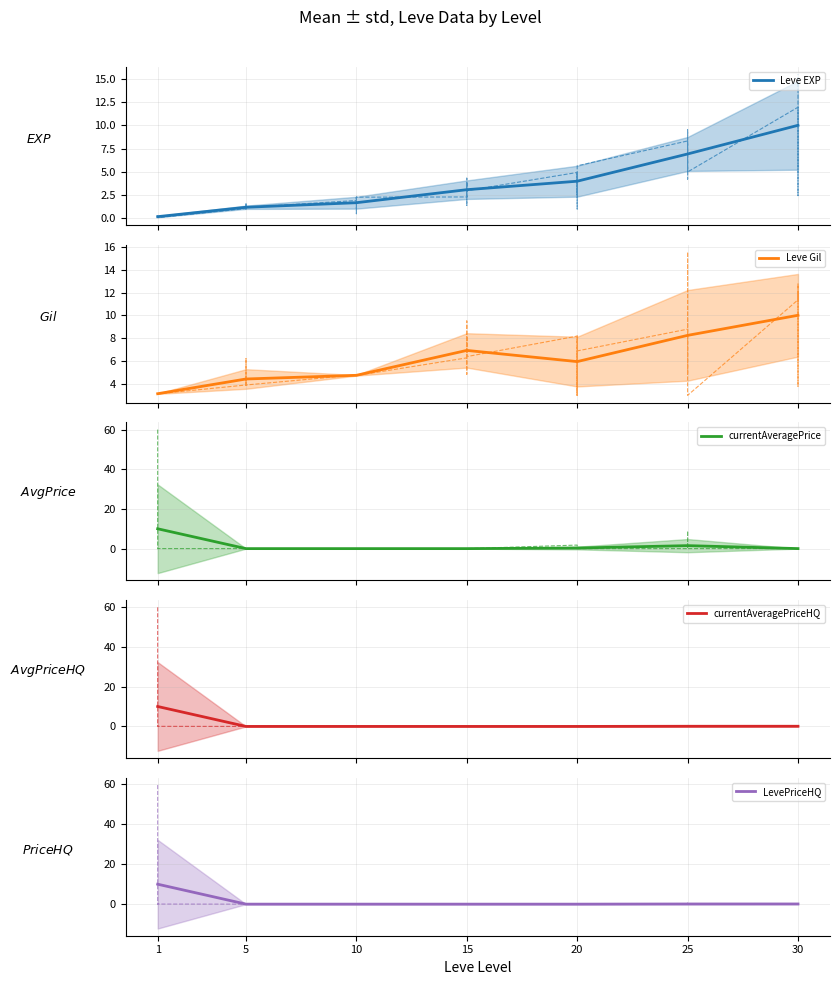

What is the difference between the second highest and minimum values in the Leve Gil series?

5.1